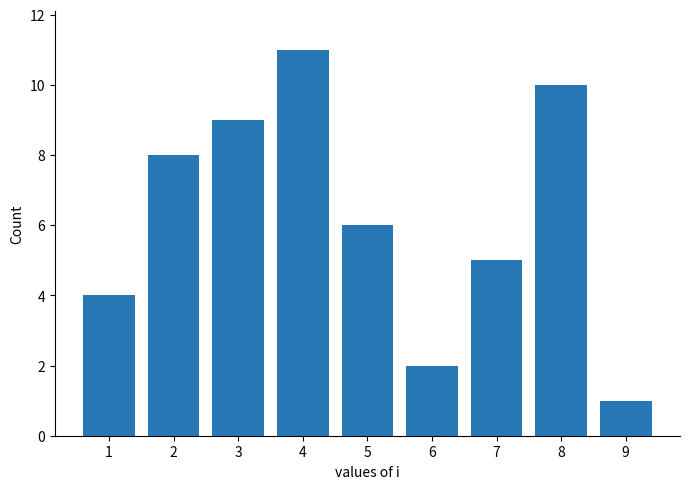

Does the chart contain any negative values?

No